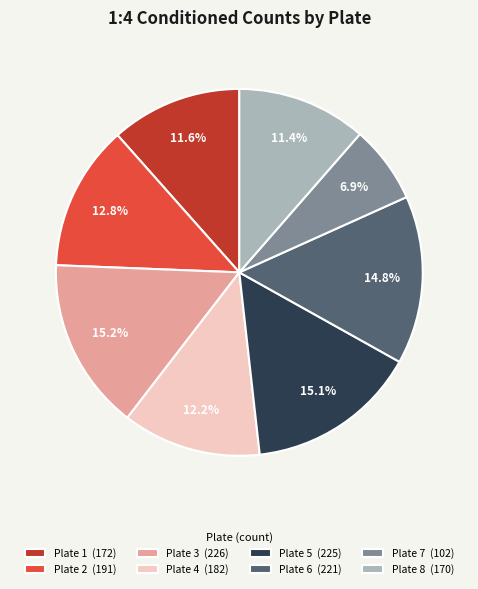

True or false: Plate 5 accounts for 15% of the total.

True